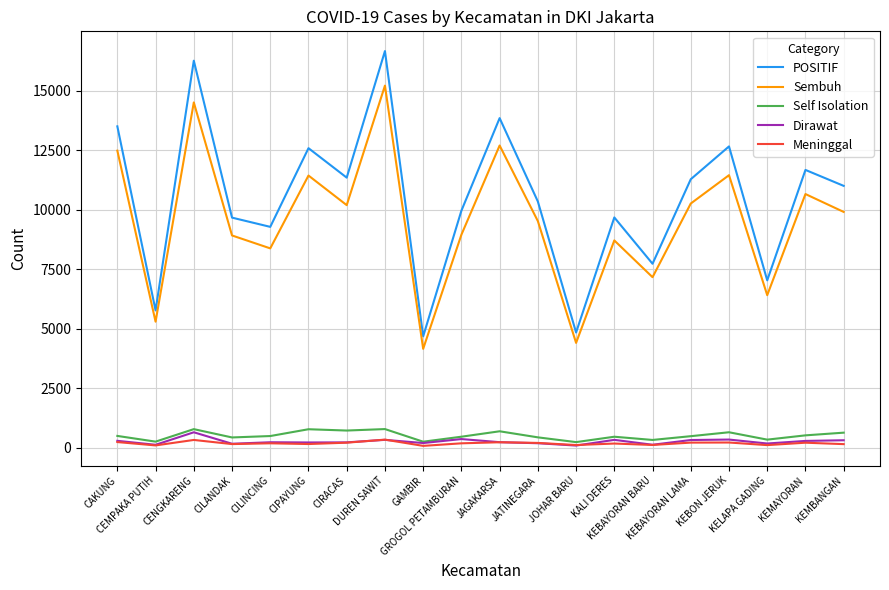

What is the difference between the highest and lowest values at JAGAKARSA?

13622